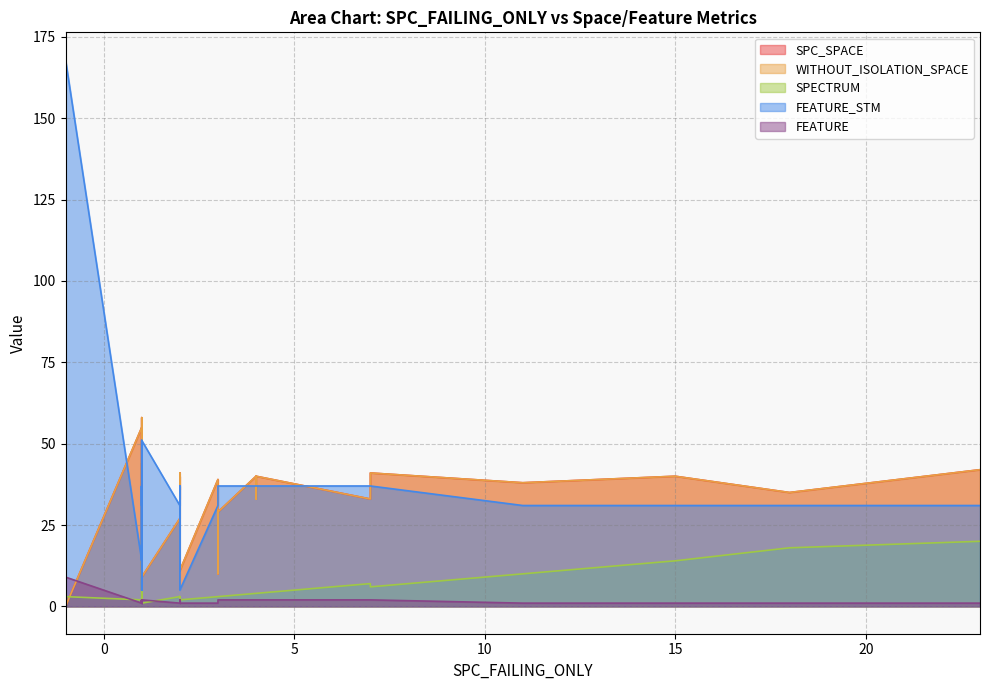

How many intersections are there between FEATURE and SPC_SPACE?

2